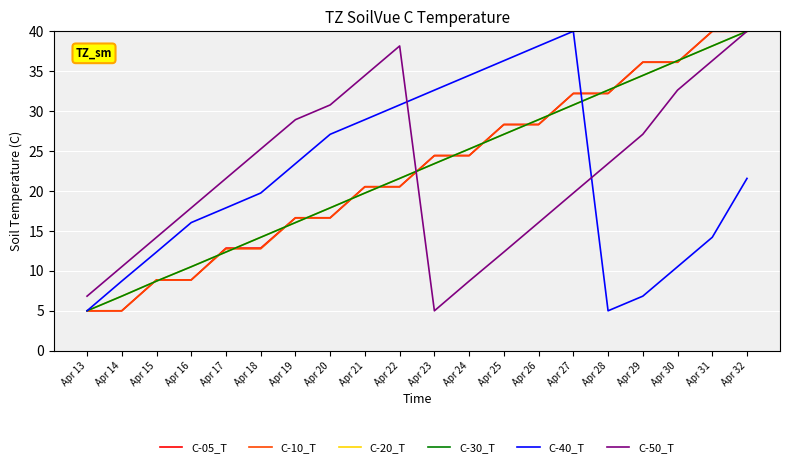

Reading right to left, transcribe all the data shown in this chart.

C-05_T: 40.0	40.0	36.1	36.1	32.2	32.2	28.3	28.3	24.4	24.4	20.5	20.5	16.7	16.7	12.9	12.9	8.9	8.9	5.0	5.0
C-10_T: 40.0	40.0	36.1	36.1	32.2	32.2	28.3	28.3	24.4	24.4	20.5	20.5	16.6	16.6	12.8	12.8	8.9	8.9	5.0	5.0
C-20_T: 40.0	38.2	36.3	34.5	32.6	30.8	28.9	27.1	25.3	23.4	21.6	19.7	17.9	16.0	14.2	12.4	10.5	8.7	6.8	5.0
C-30_T: 40.0	38.2	36.3	34.5	32.6	30.8	28.9	27.1	25.3	23.4	21.6	19.7	17.9	16.0	14.2	12.4	10.5	8.7	6.8	5.0
C-40_T: 21.6	14.2	10.5	6.8	5.0	40.0	38.2	36.3	34.5	32.6	30.8	28.9	27.1	23.4	19.7	17.9	16.0	12.4	8.7	5.0
C-50_T: 40.0	36.3	32.6	27.1	23.4	19.7	16.0	12.4	8.7	5.0	38.2	34.5	30.8	28.9	25.3	21.6	17.9	14.2	10.5	6.8